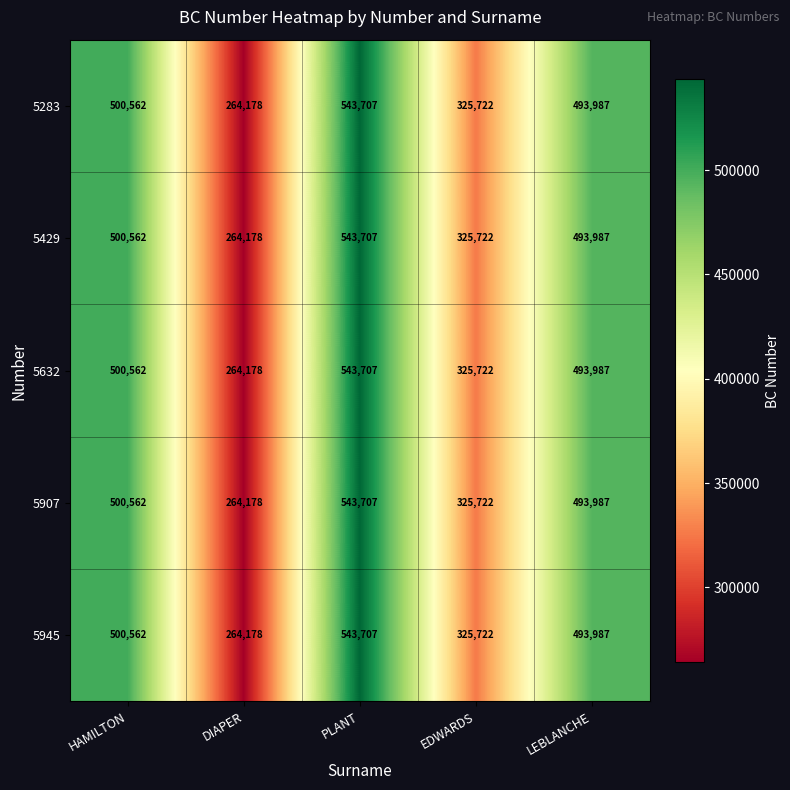

Read the 5283 value at LEBLANCHE.

493987